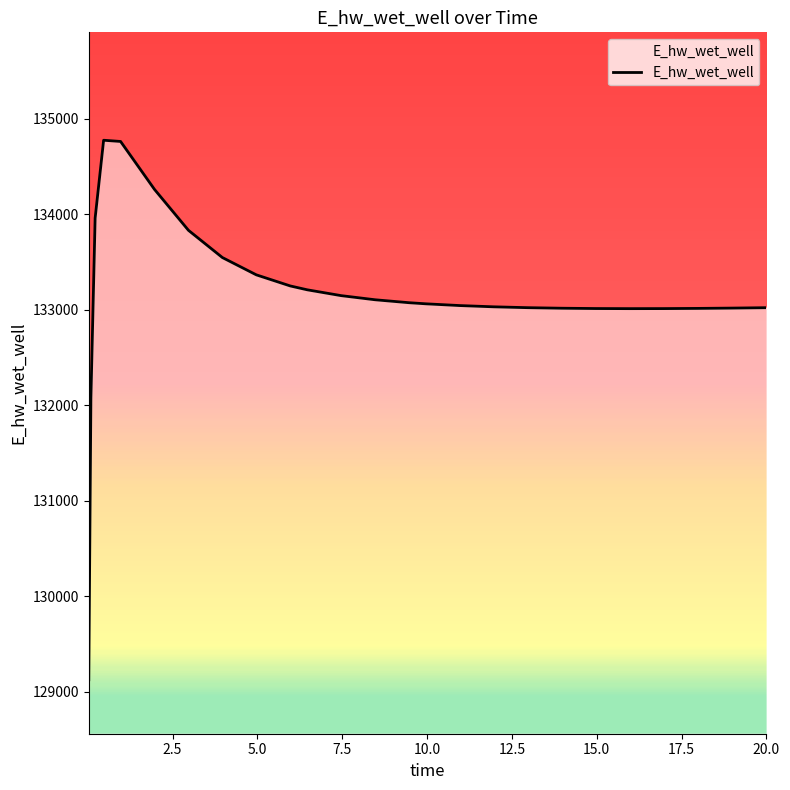

What is the greatest value displayed?

134774.2